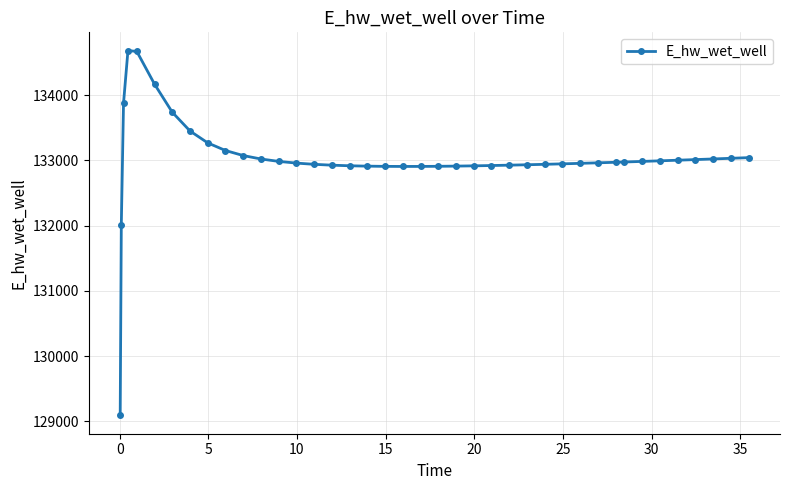

What is the smallest value displayed?

129090.6